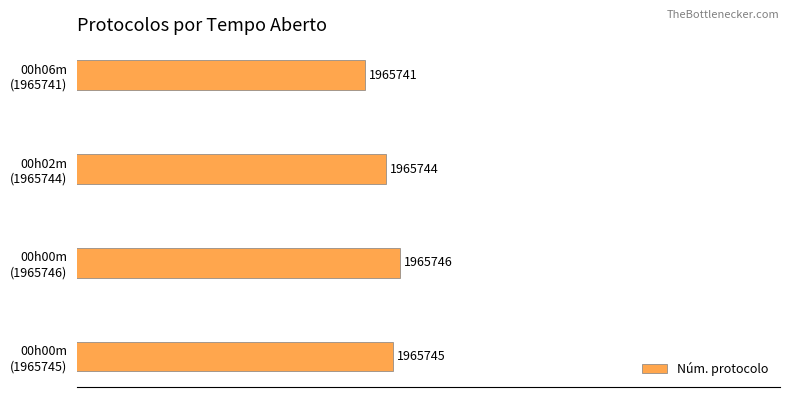

Are the bars horizontal?

Yes